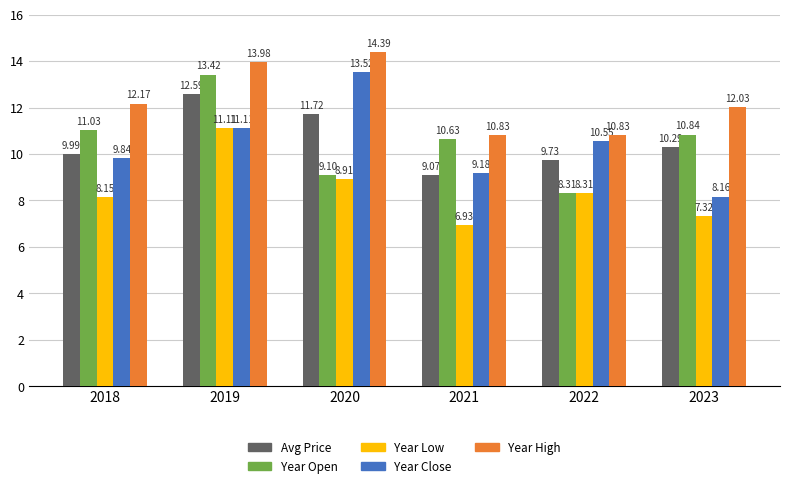

What is the difference between the highest and lowest values at 2021?

3.9